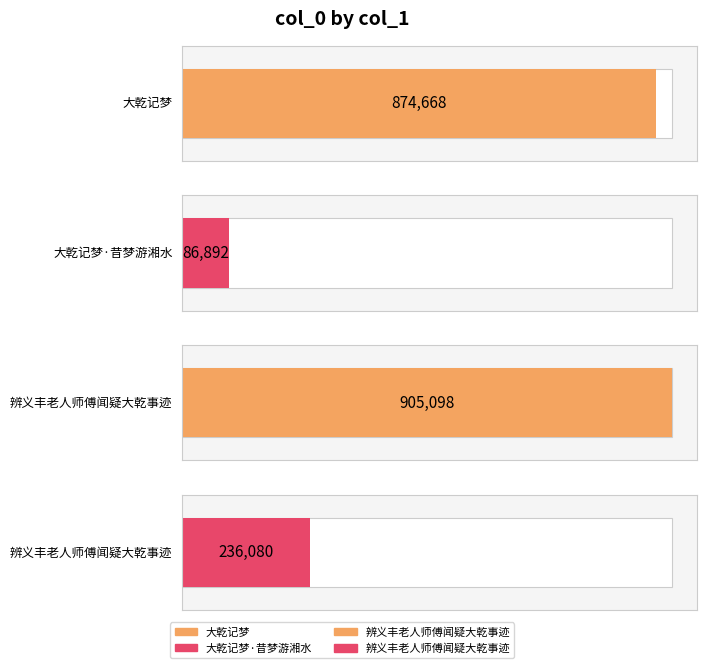

What is the value of the 2nd bar from the left?

86892